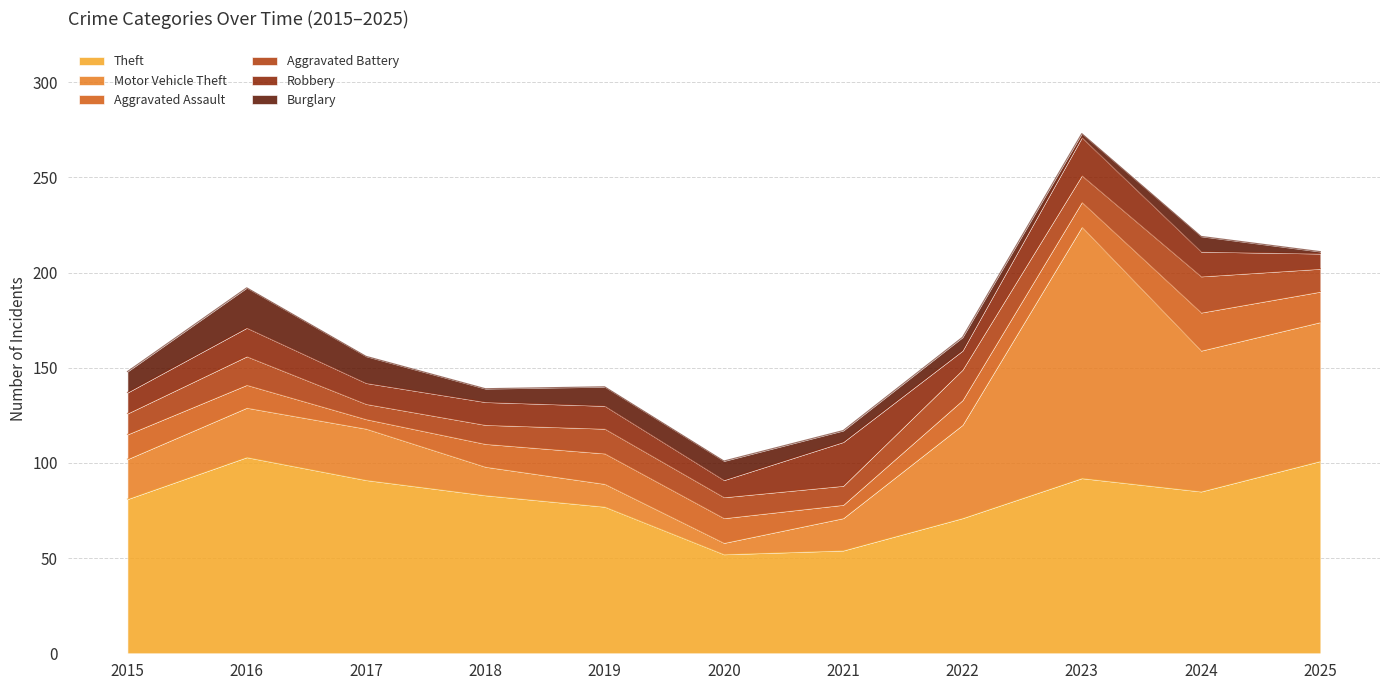

What is the difference between the highest and lowest values at 2025?

100